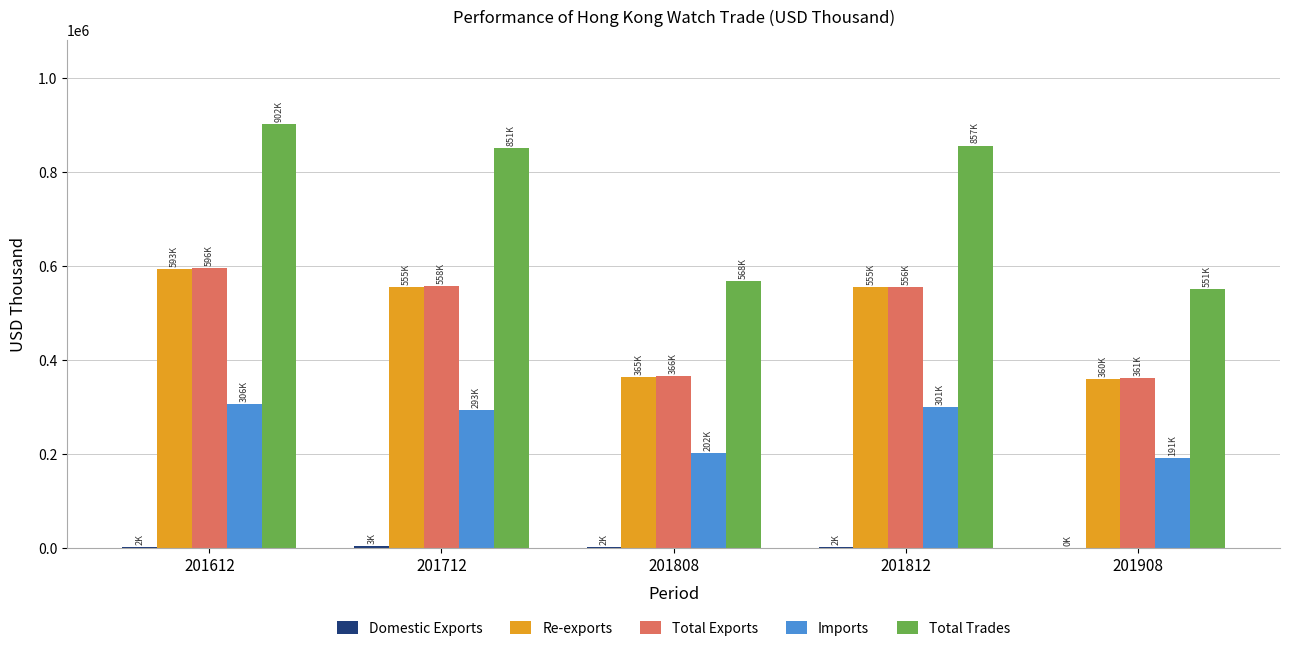

The Imports series shows 300559.2 at 201812. True or false?

True